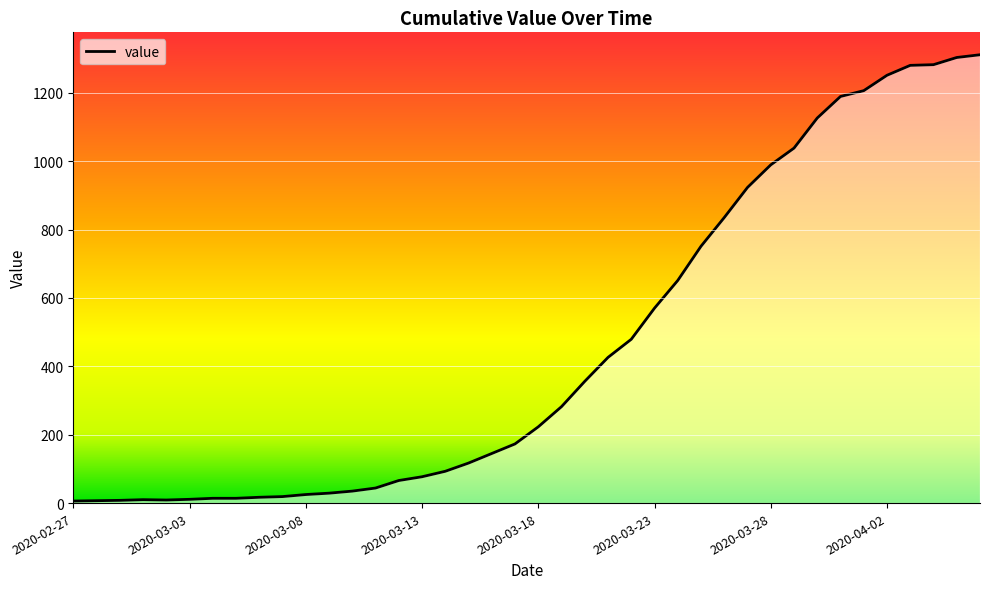

What is the difference between the maximum and minimum values?

1305